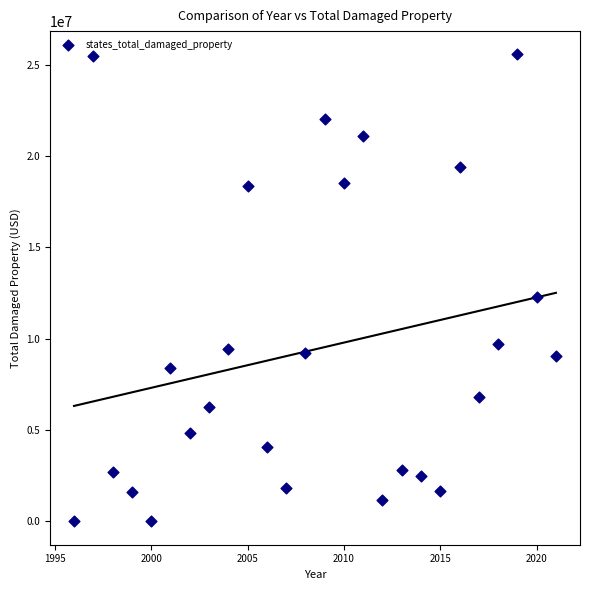

What is the range of Y values (max minus min)?

25547500